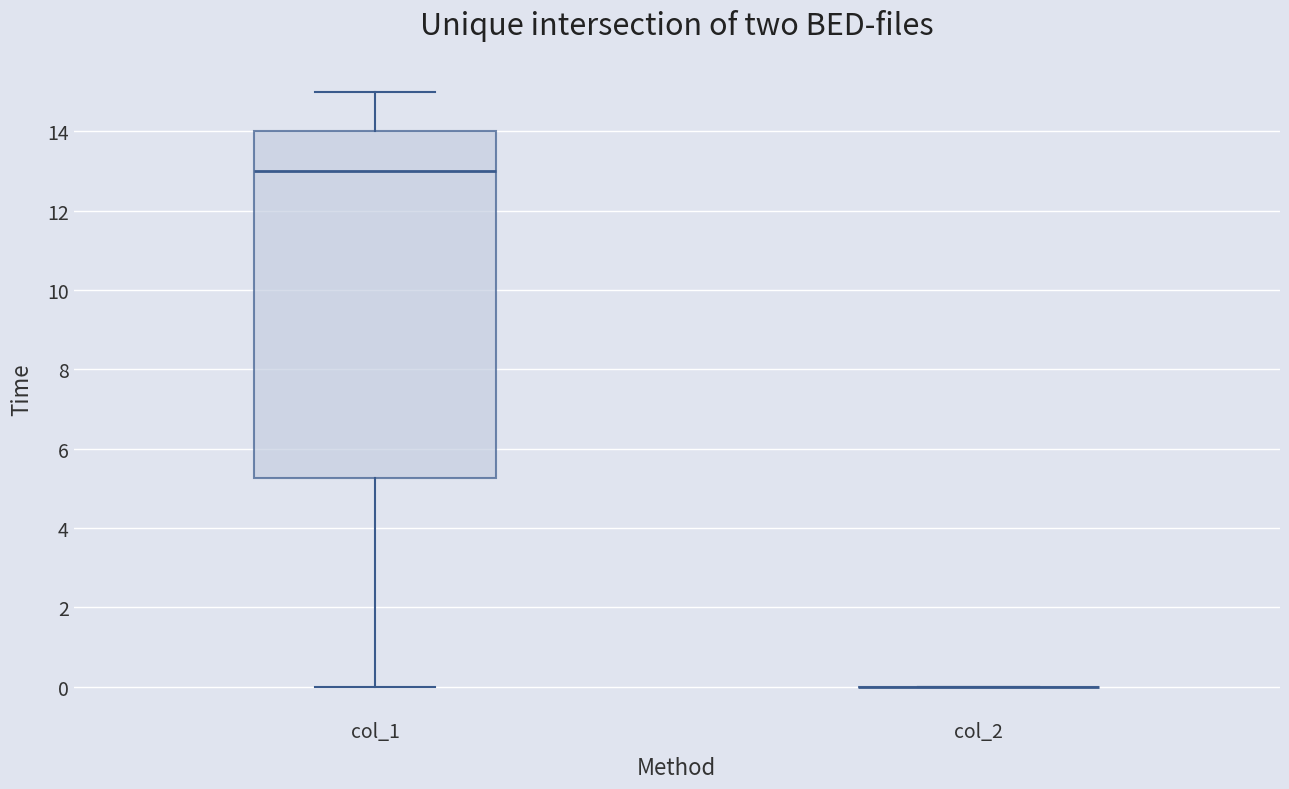

Comparing the boxes themselves (not the whiskers), which one is the tallest?

col_1